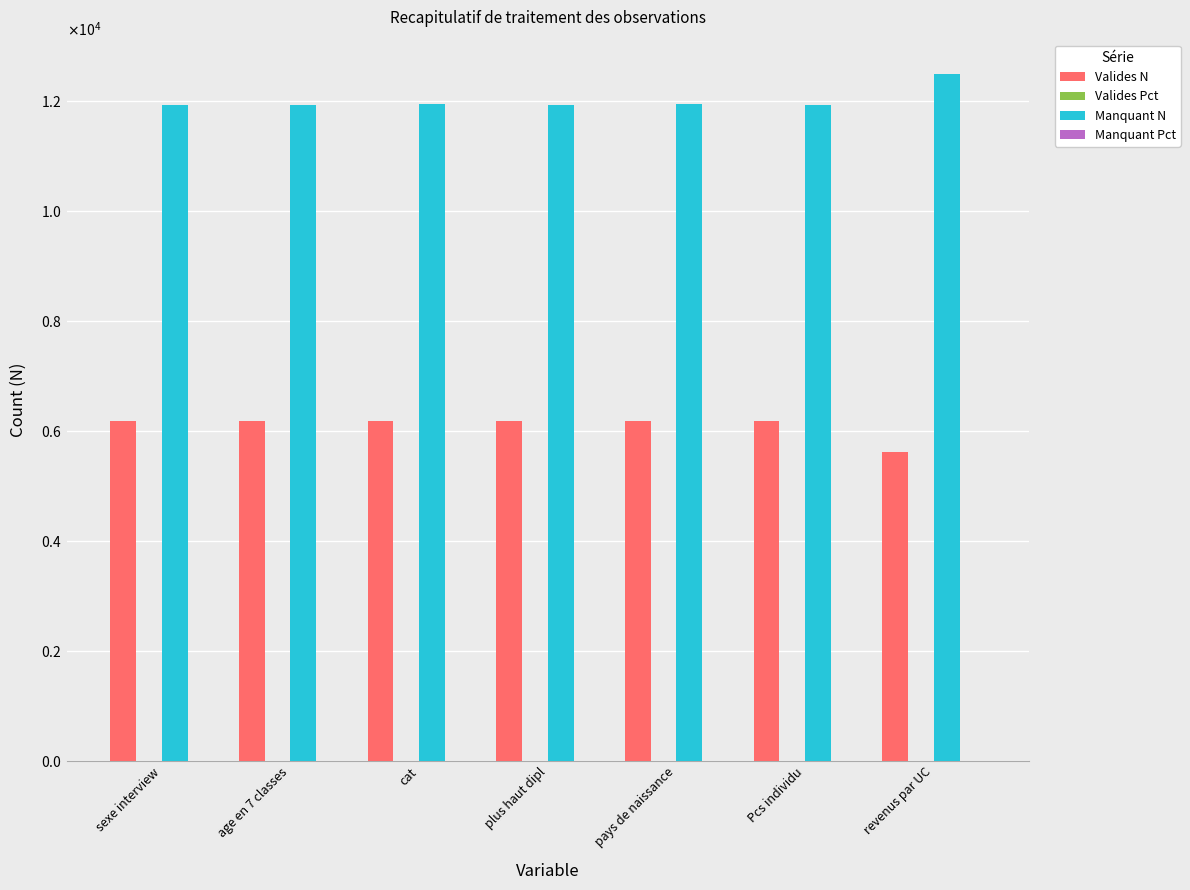

Are the bars grouped side by side (vs. stacked)?

Yes